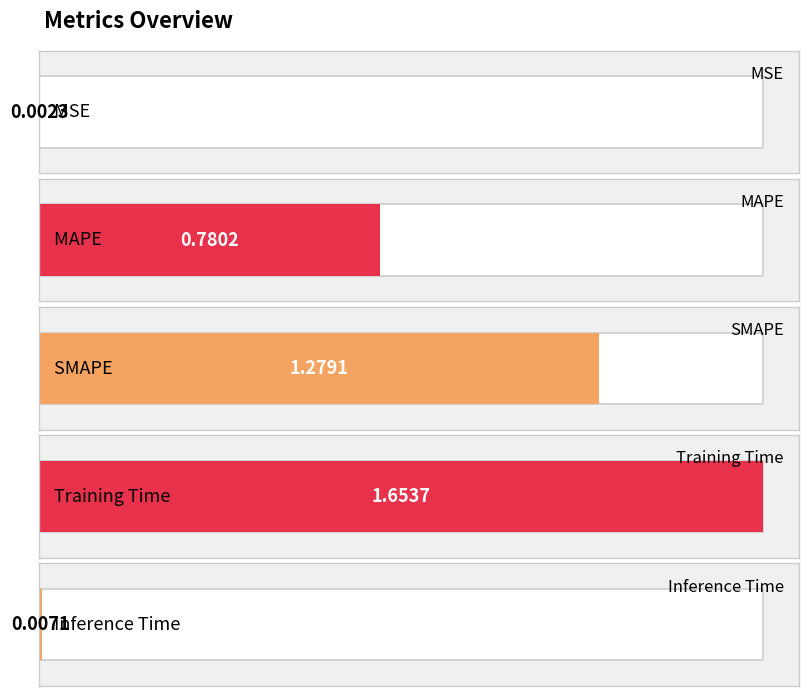

Reading left to right, extract all data points from this chart.

MSE=0.0	MAPE=0.8	SMAPE=1.3	Training Time=1.7	Inference Time=0.0